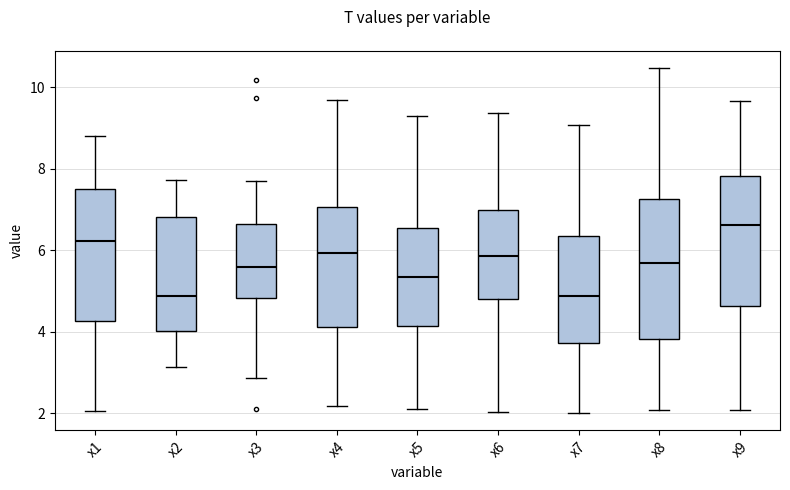

Reading left to right, transcribe this box plot: for each box, give where its median line is, the range the box spans, and where its two whiskers end, as read against the y-axis. The values are not printed on the chart, so give them approximately, as read against the axis.

x1: median 6.2, box 4.2 to 7.4, whiskers 2.0 to 8.8
x2: median 4.8, box 4.0 to 6.8, whiskers 3.2 to 7.8
x3: median 5.6, box 4.8 to 6.6, whiskers 2.8 to 7.8
x4: median 6.0, box 4.2 to 7.0, whiskers 2.2 to 9.6
x5: median 5.4, box 4.2 to 6.6, whiskers 2.0 to 9.2
x6: median 5.8, box 4.8 to 7.0, whiskers 2.0 to 9.4
x7: median 4.8, box 3.8 to 6.4, whiskers 2.0 to 9.0
x8: median 5.6, box 3.8 to 7.2, whiskers 2.0 to 10.4
x9: median 6.6, box 4.6 to 7.8, whiskers 2.0 to 9.6